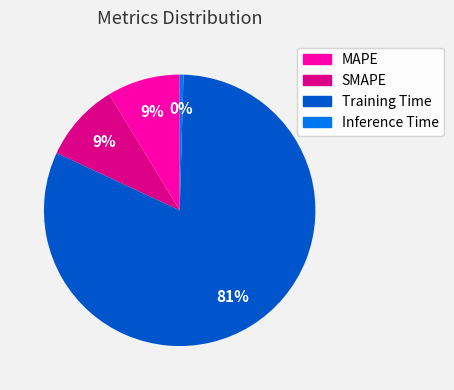

What percentage is the SMAPE slice, to the nearest percent?

9%